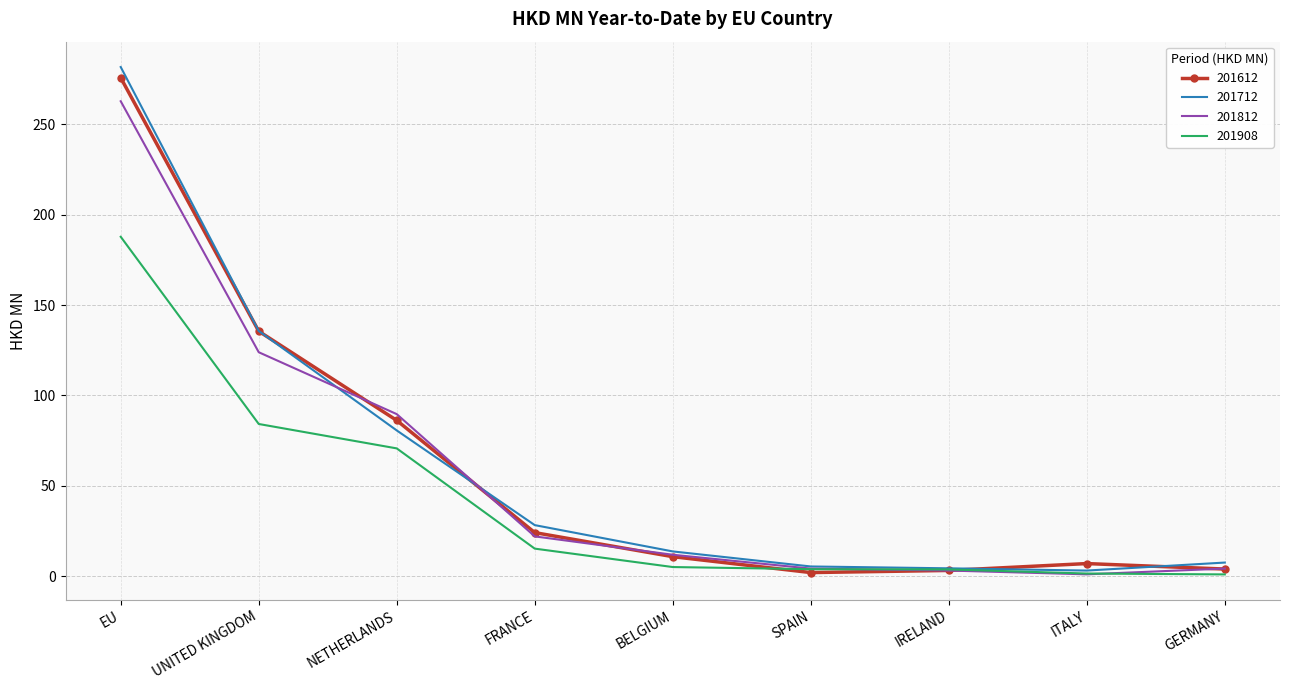

What is the total value across all series at FRANCE?

89.6